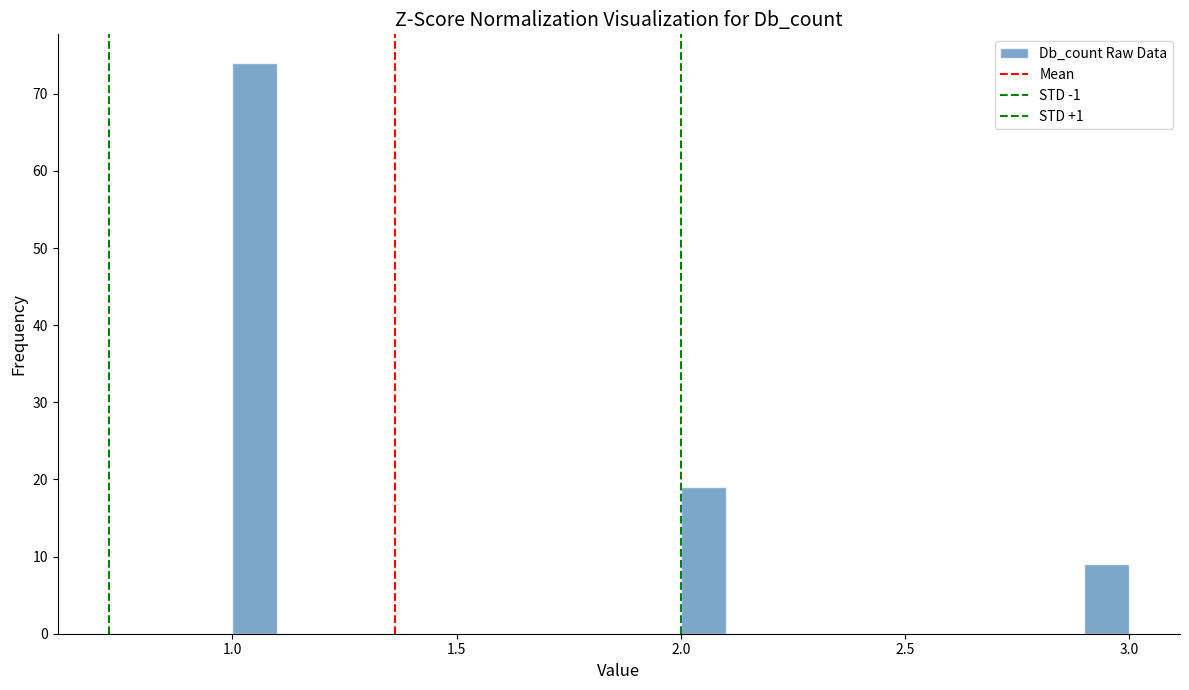

Read against the x-axis, roughly where is the centre of the tallest bar?

1.05